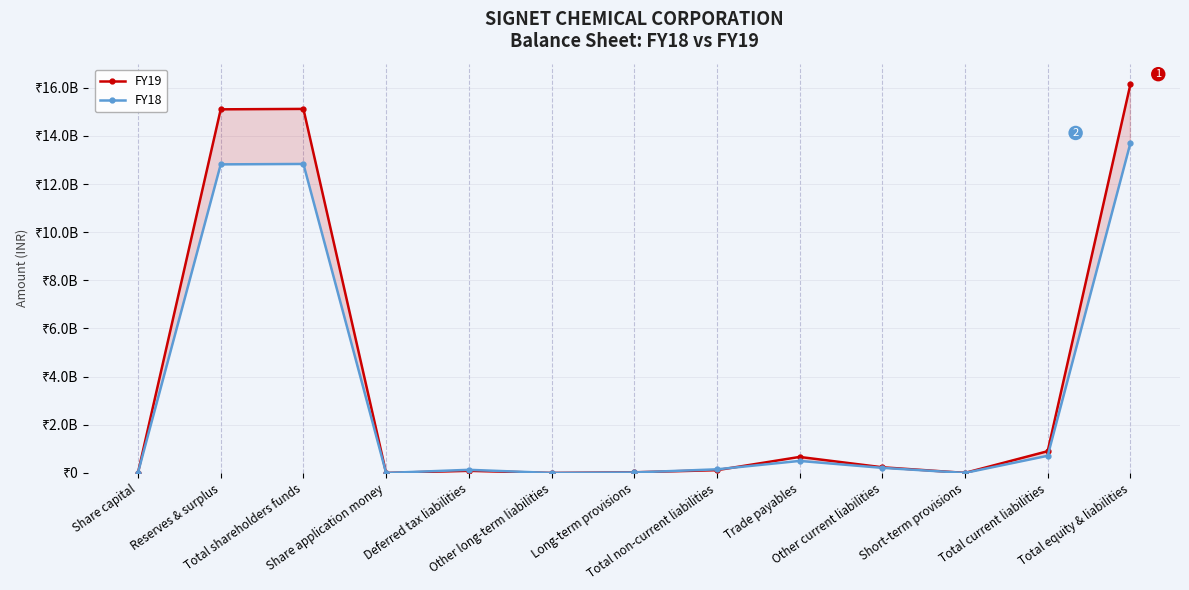

Which series has the widest spread of values?

FY19